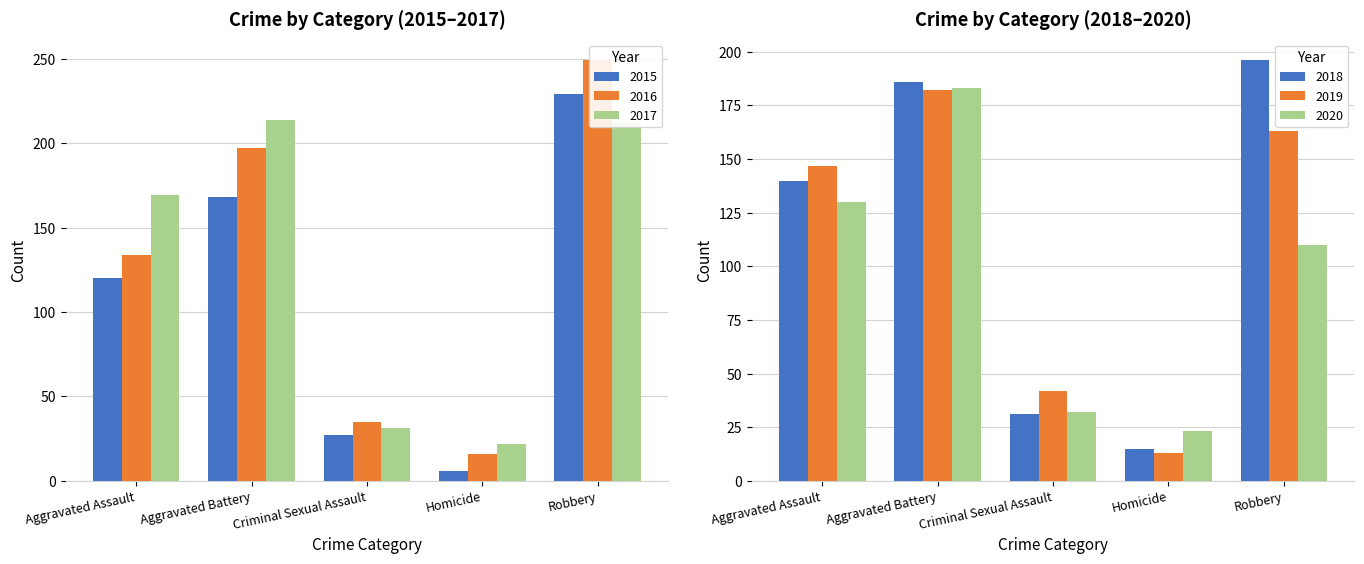

What is the smallest value displayed?

6